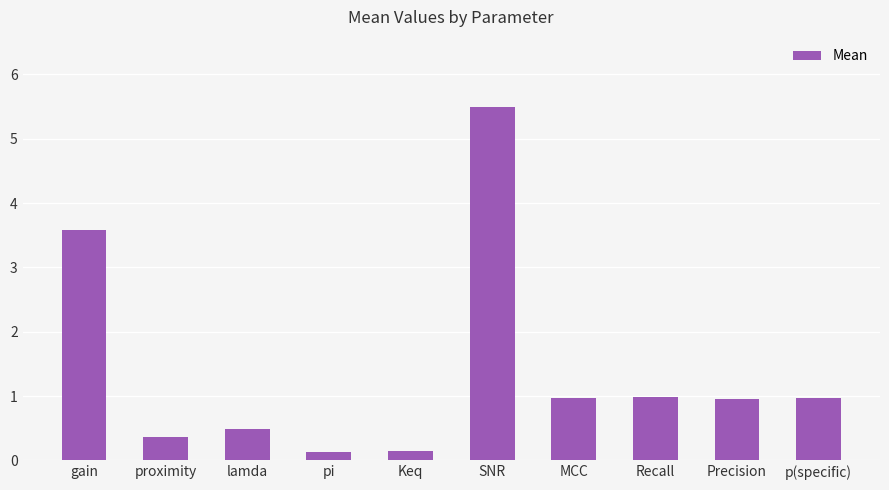

How many bars are there in total?

10